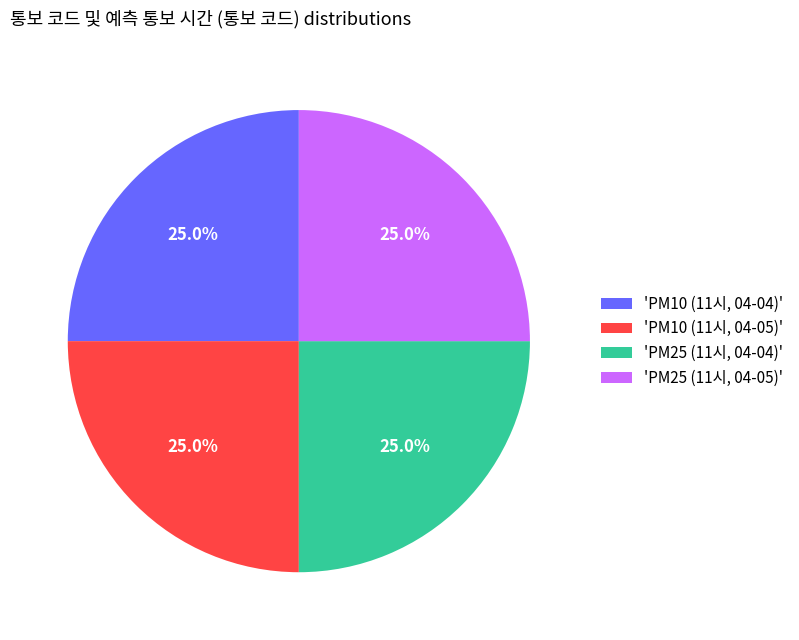

Is 'PM25 (11시, 04-05)' the majority of the pie?

No